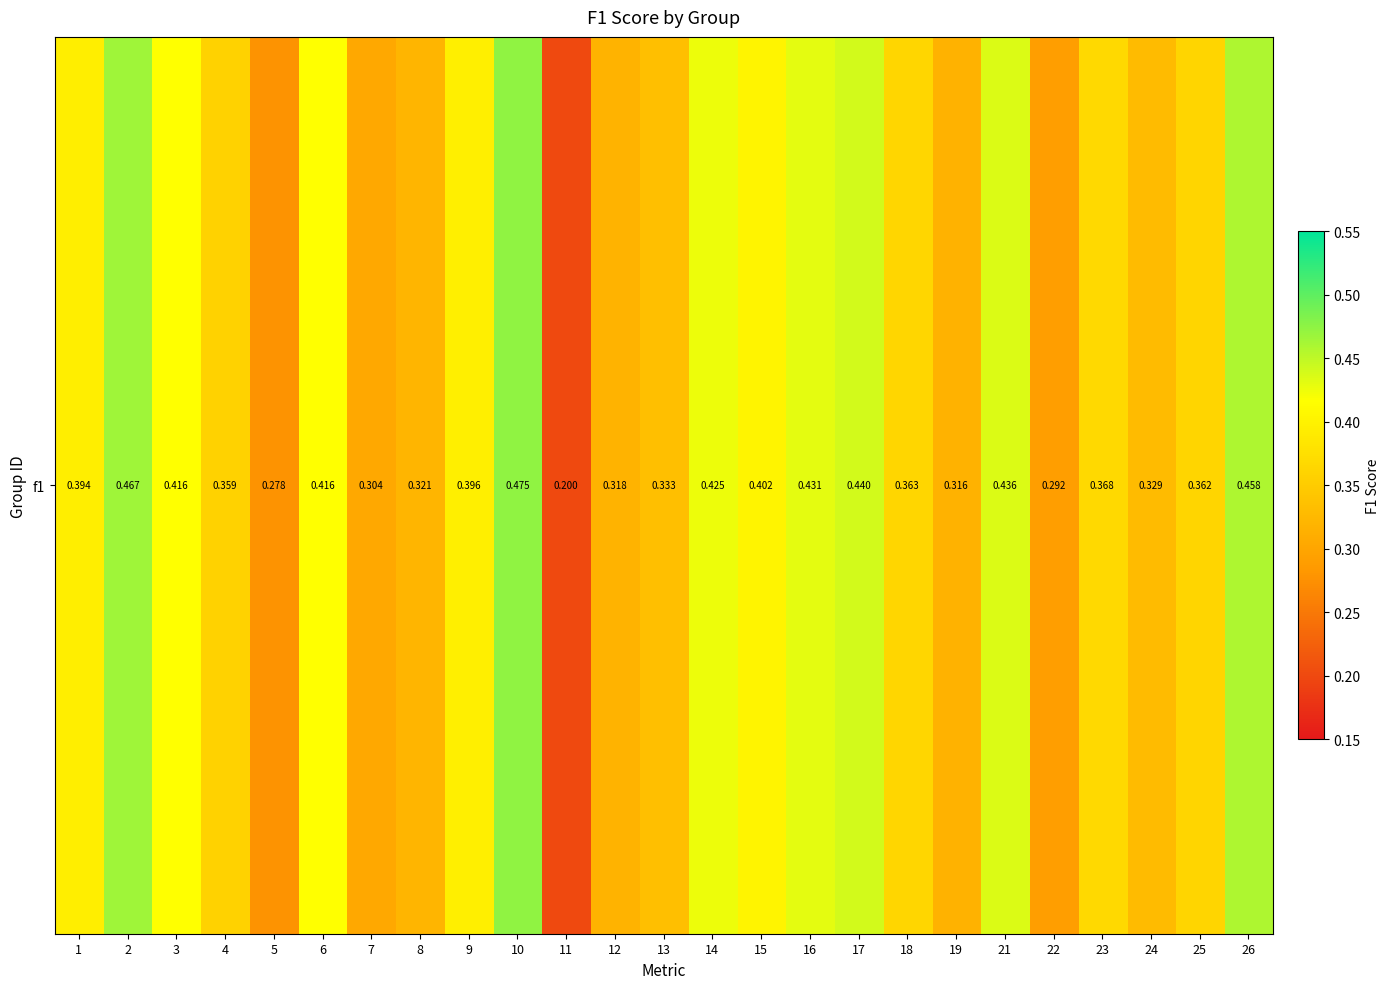

What is the change in value from 13 to 16?

+0.1